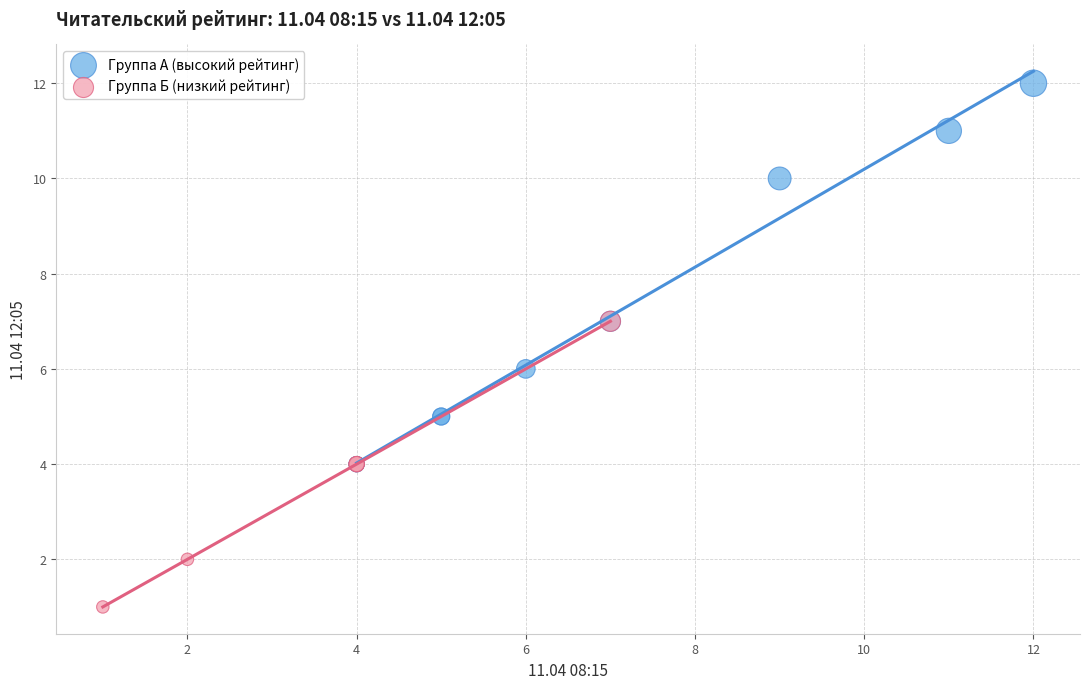

Which series contains the lowest Y value?

Группа Б (низкий рейтинг)